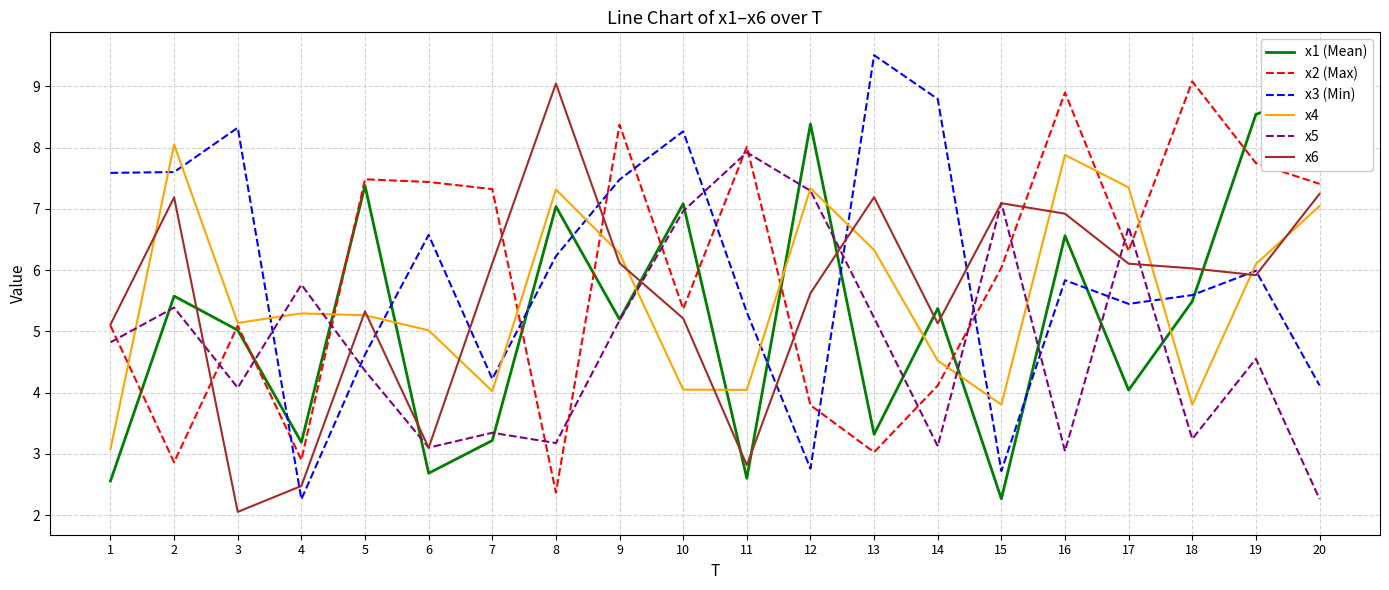

Count the number of categories in the chart.

20